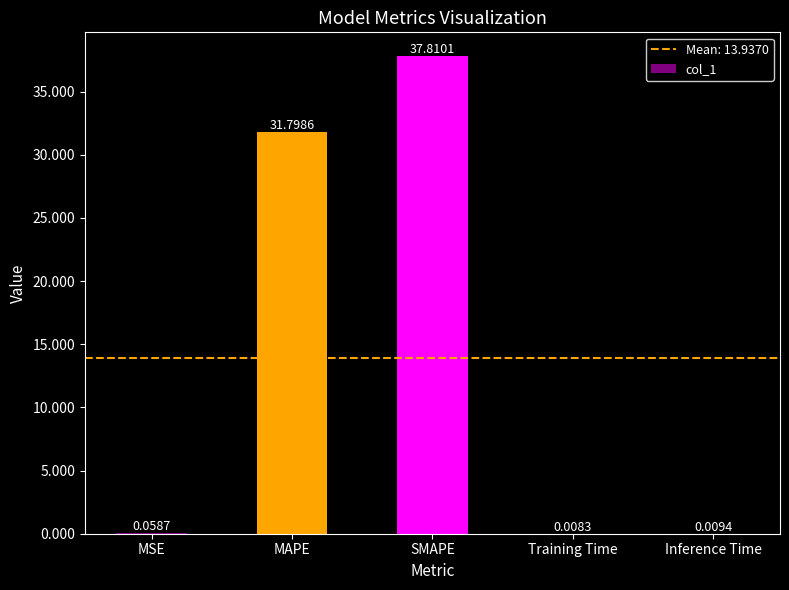

What is the ratio of the value at SMAPE to the value at MAPE?

1.2